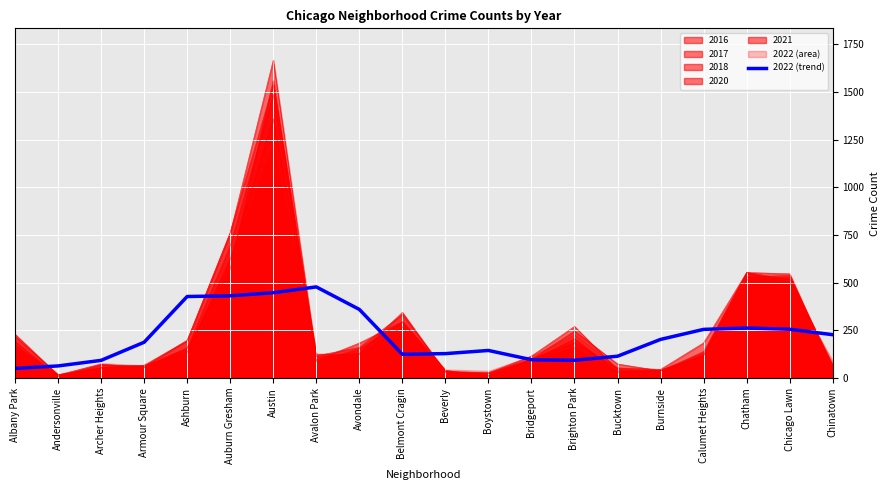

What is the label of the 7th point from the left?

Austin